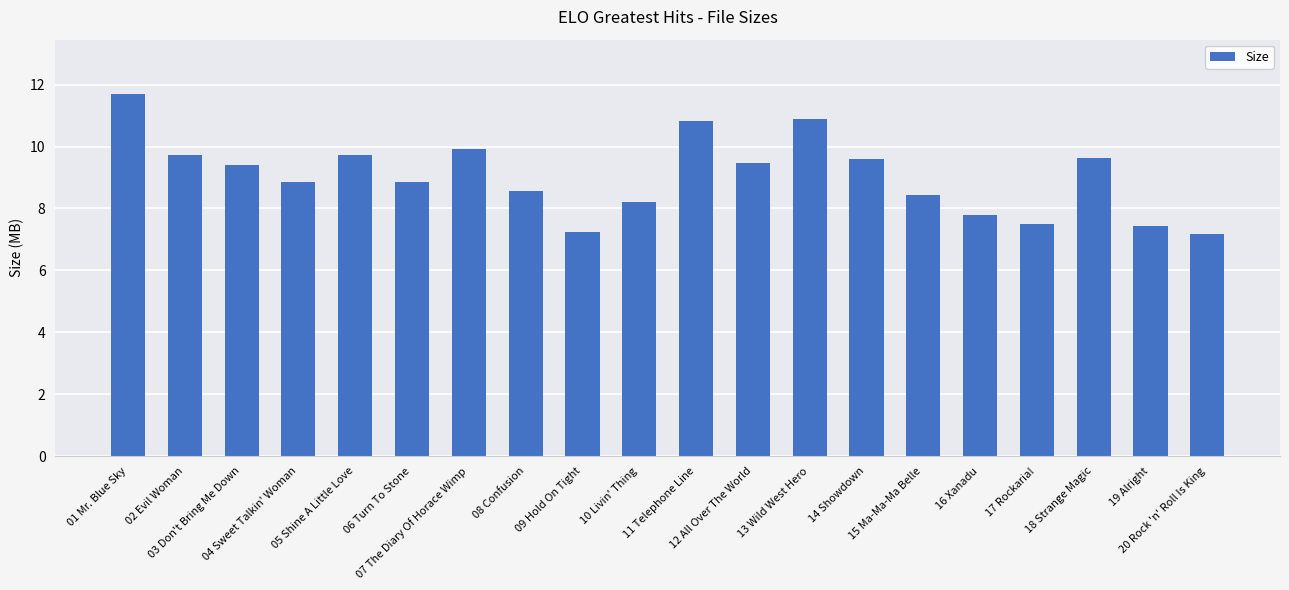

What is the maximum value shown in the chart?

11.7